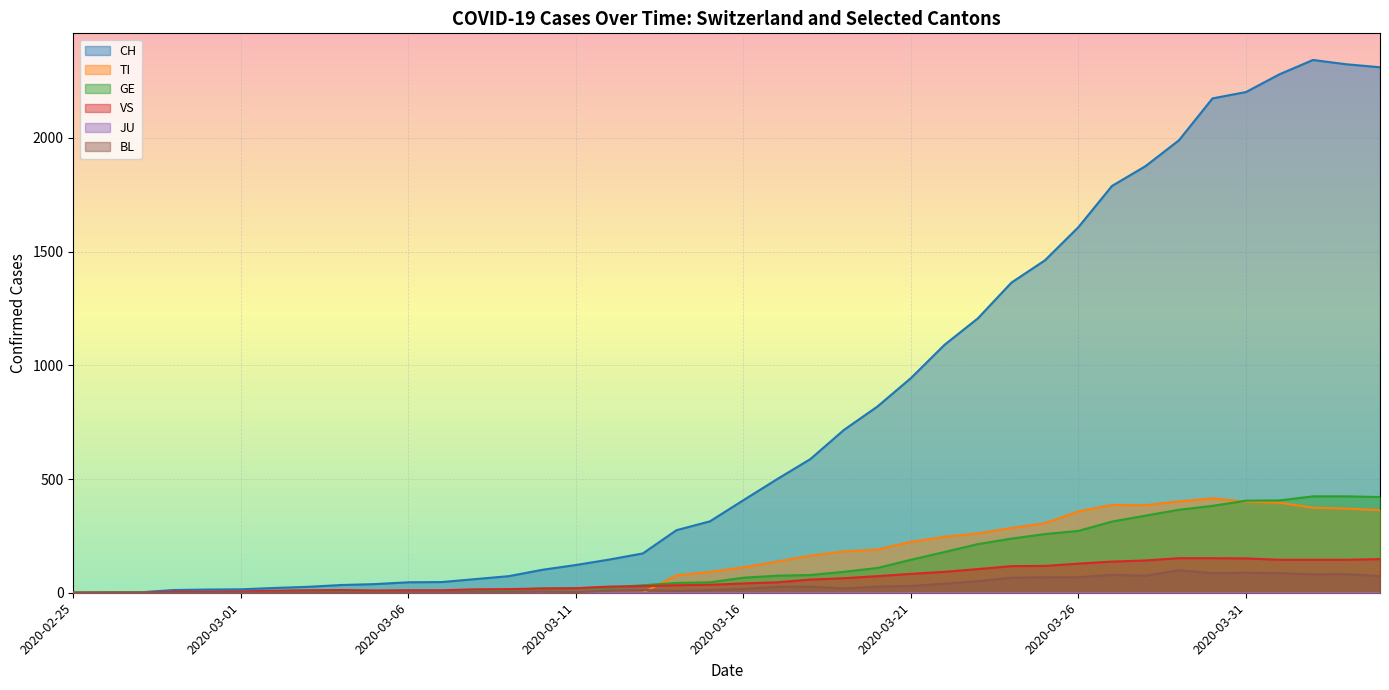

True or false: BL and VS intersect in this chart.

False